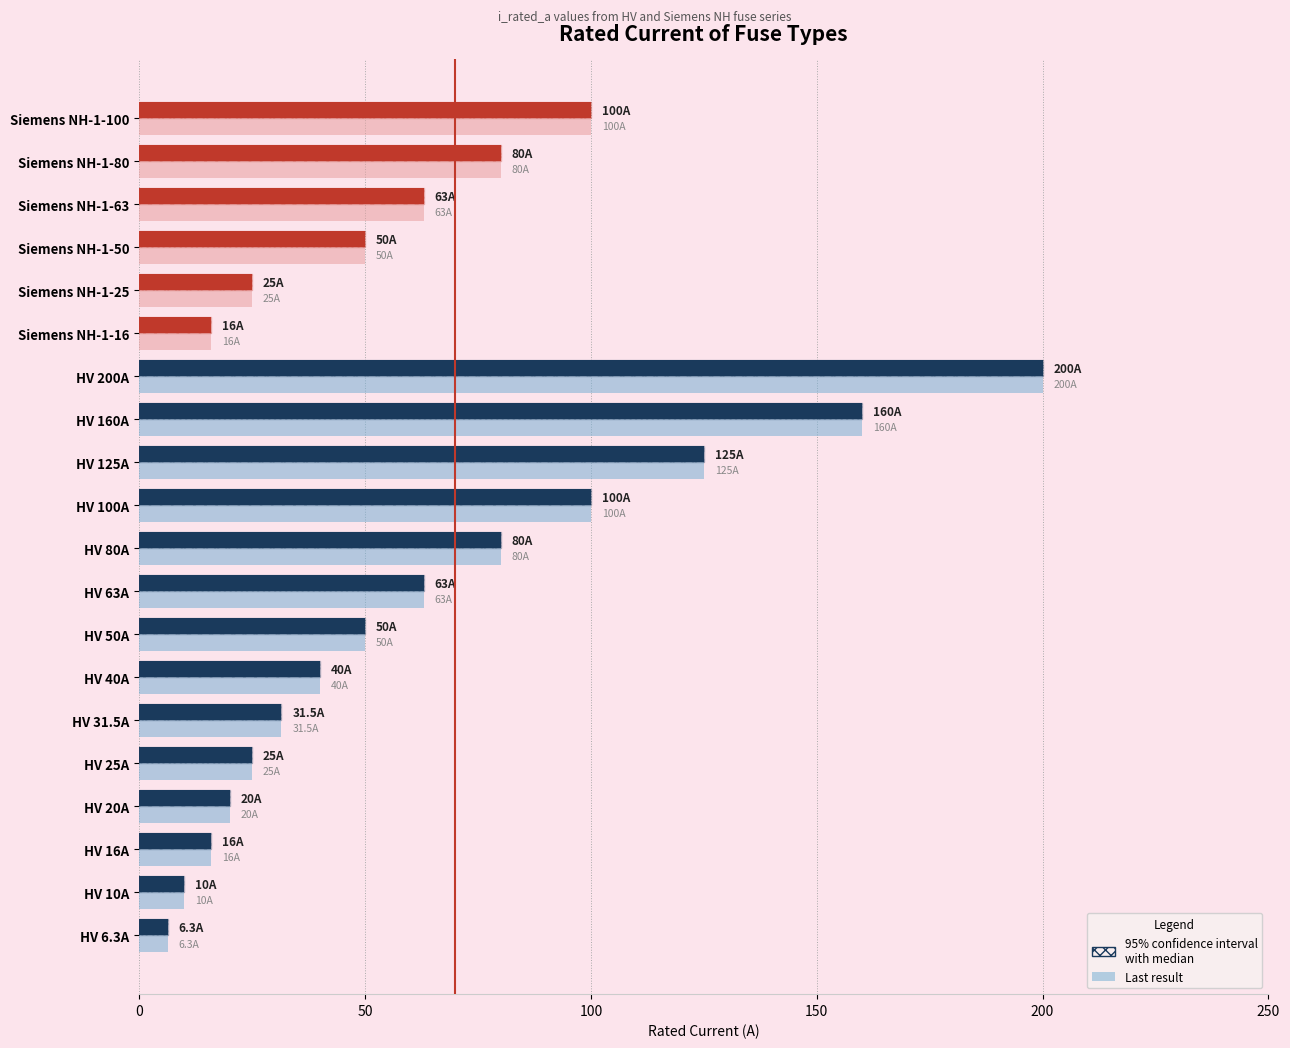

Are the bars horizontal?

Yes